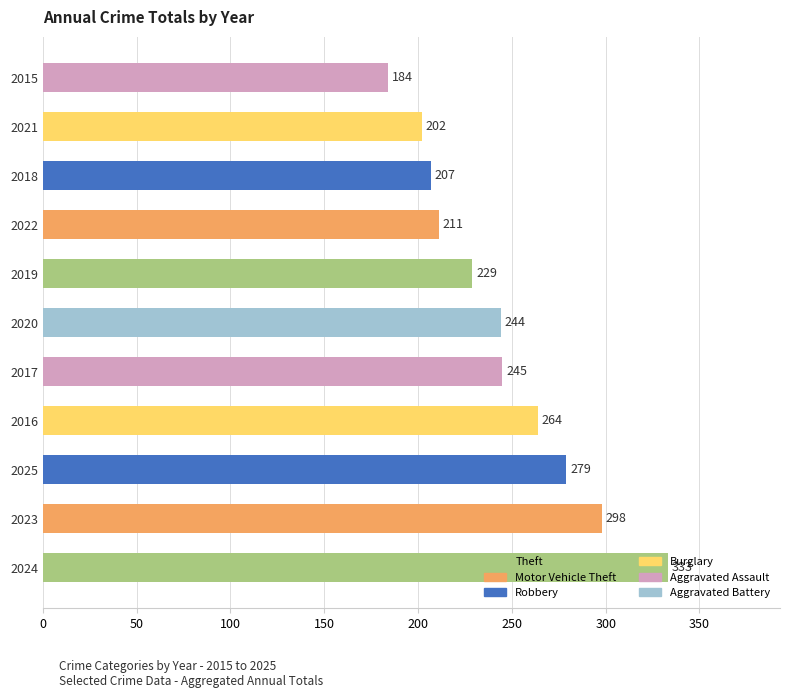

Rank the categories by value from lowest to highest.

2015, 2021, 2018, 2022, 2019, 2020, 2017, 2016, 2025, 2023, 2024